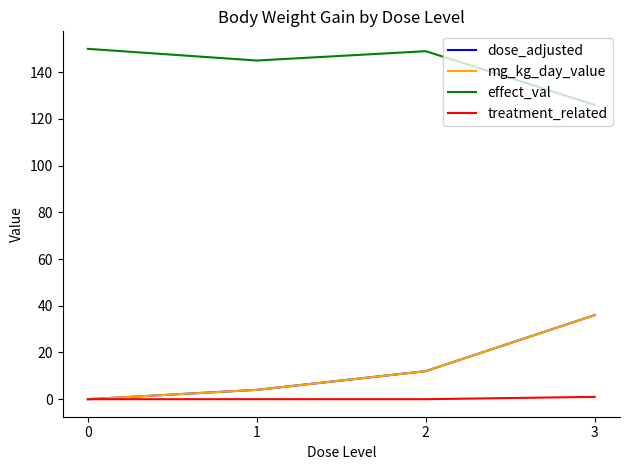

Does the chart display data point markers on the line(s)?

No